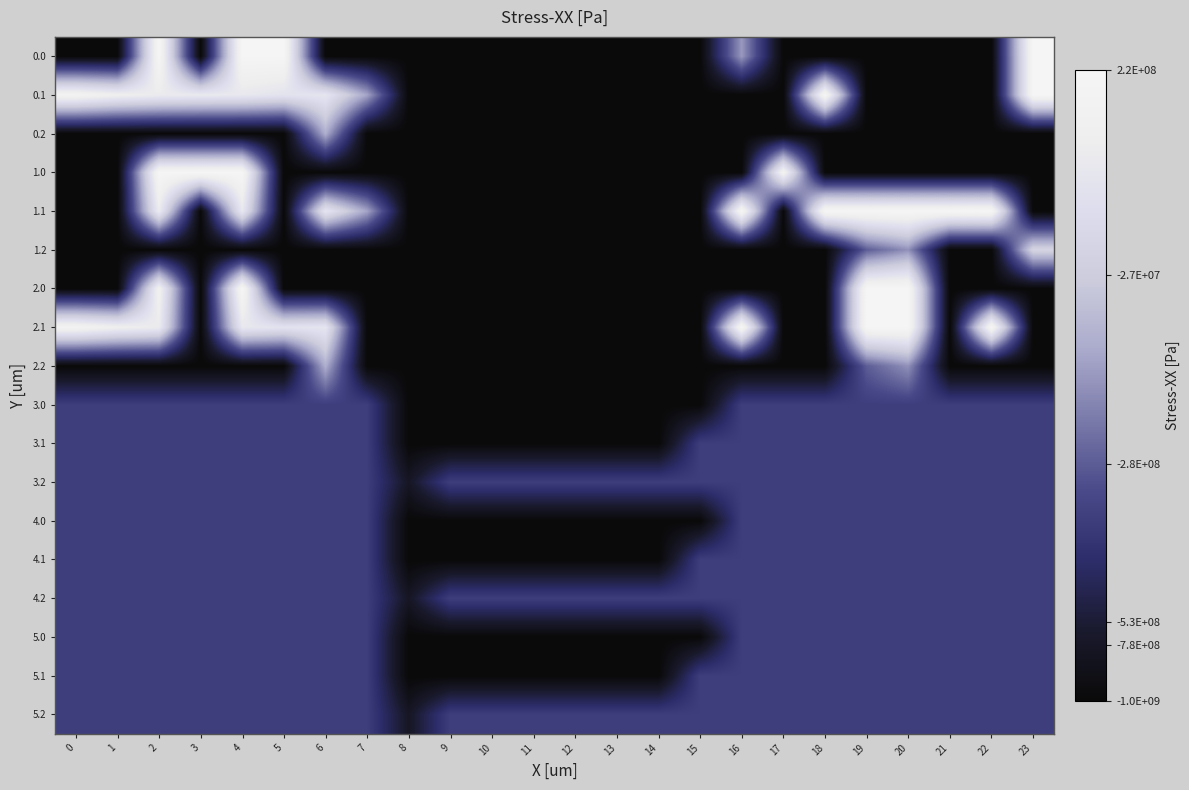

At how many categories does at least one series exceed 380?

13